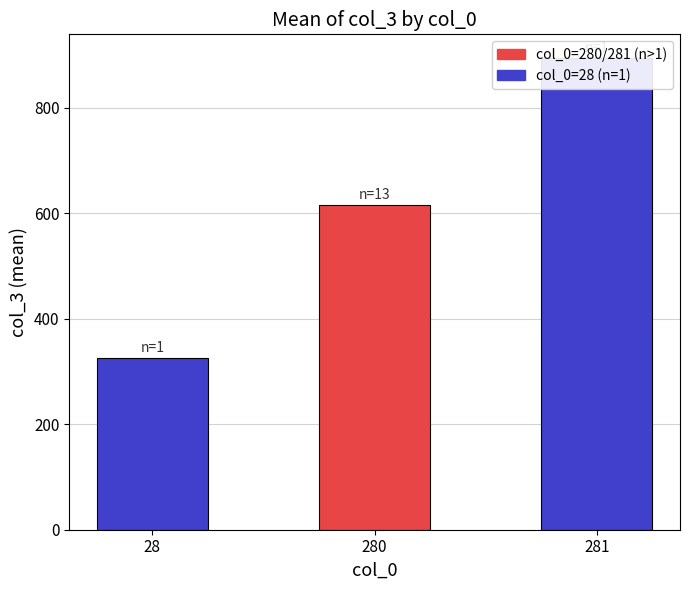

Between 280 and 281, which is larger?

281